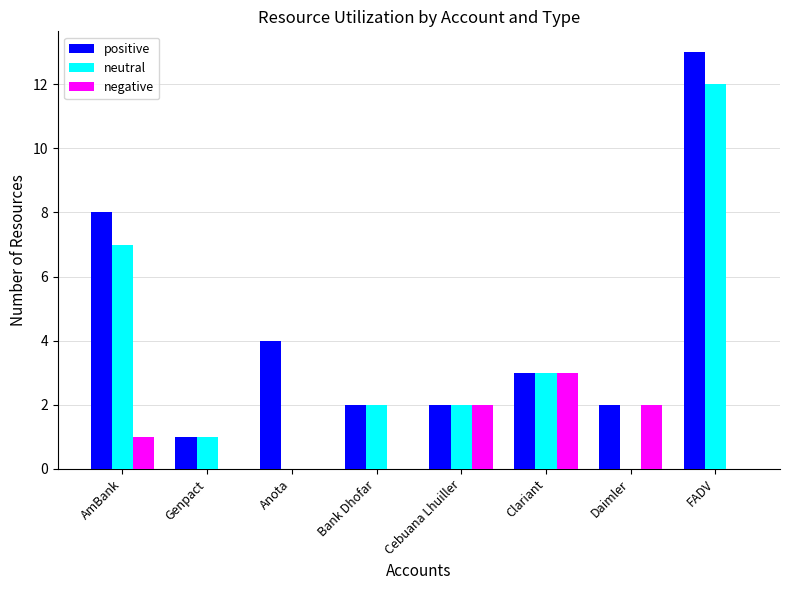

Reading right to left, what are all the values shown in this chart?

positive: FADV=13	Daimler=2	Clariant=3	Cebuana Lhuiller=2	Bank Dhofar=2	Anota=4	Genpact=1	AmBank=8
neutral: FADV=12	Daimler=0	Clariant=3	Cebuana Lhuiller=2	Bank Dhofar=2	Anota=0	Genpact=1	AmBank=7
negative: FADV=0	Daimler=2	Clariant=3	Cebuana Lhuiller=2	Bank Dhofar=0	Anota=0	Genpact=0	AmBank=1